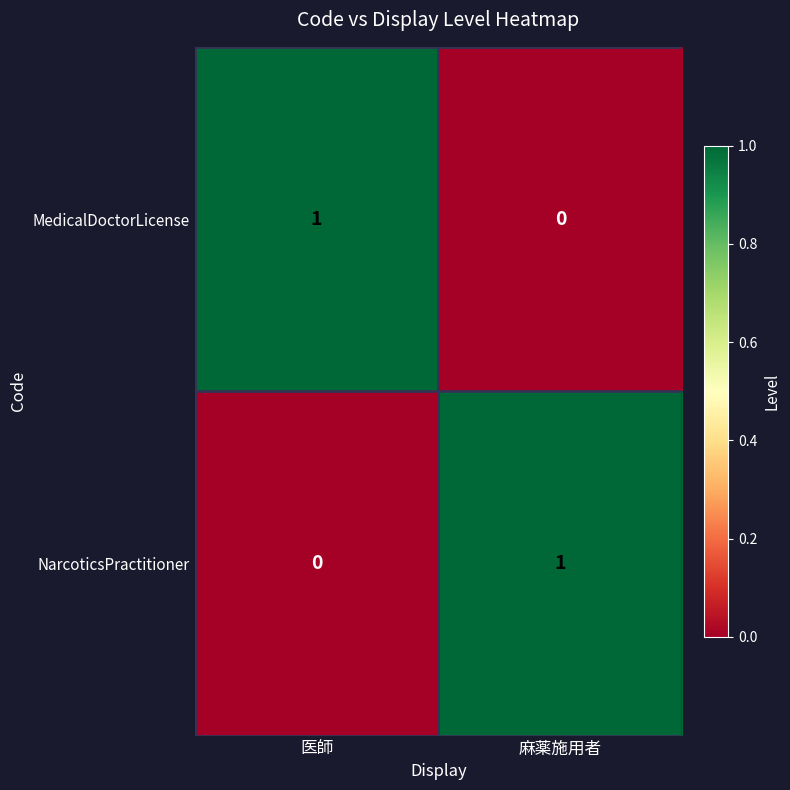

True or false: MedicalDoctorLicense has a value of 0 at 麻薬施用者.

True